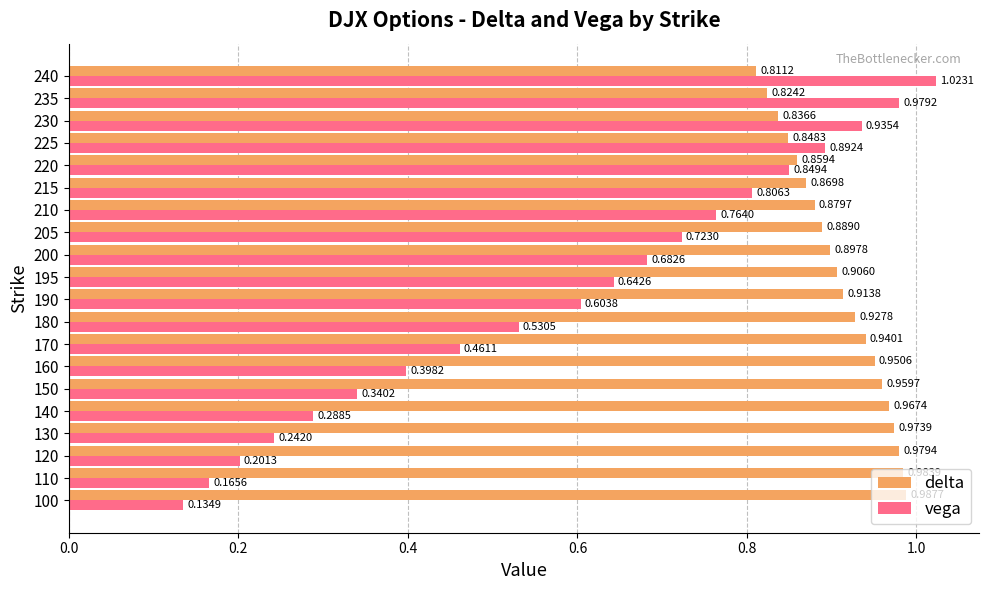

List the series in order of their peak value, lowest first.

delta, vega